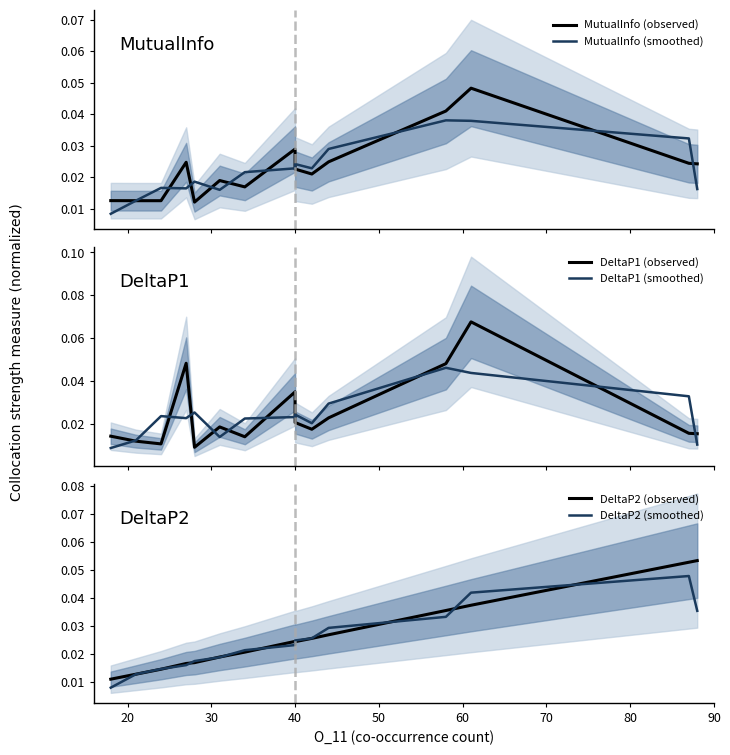

How many distinct data groups are displayed?

6